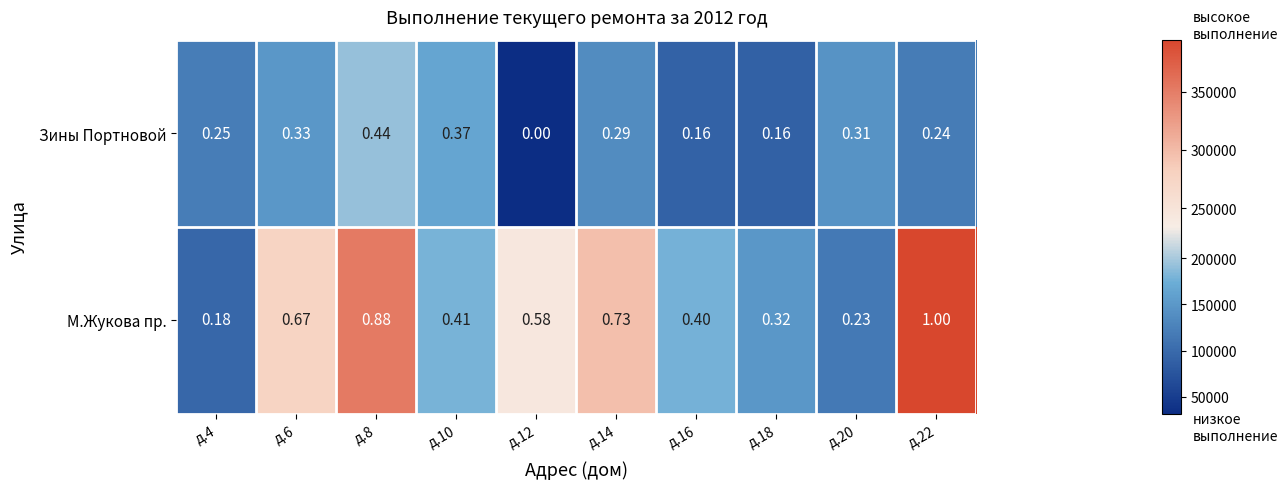

Which series changed the most between д.8 and д.16?

М.Жукова пр.